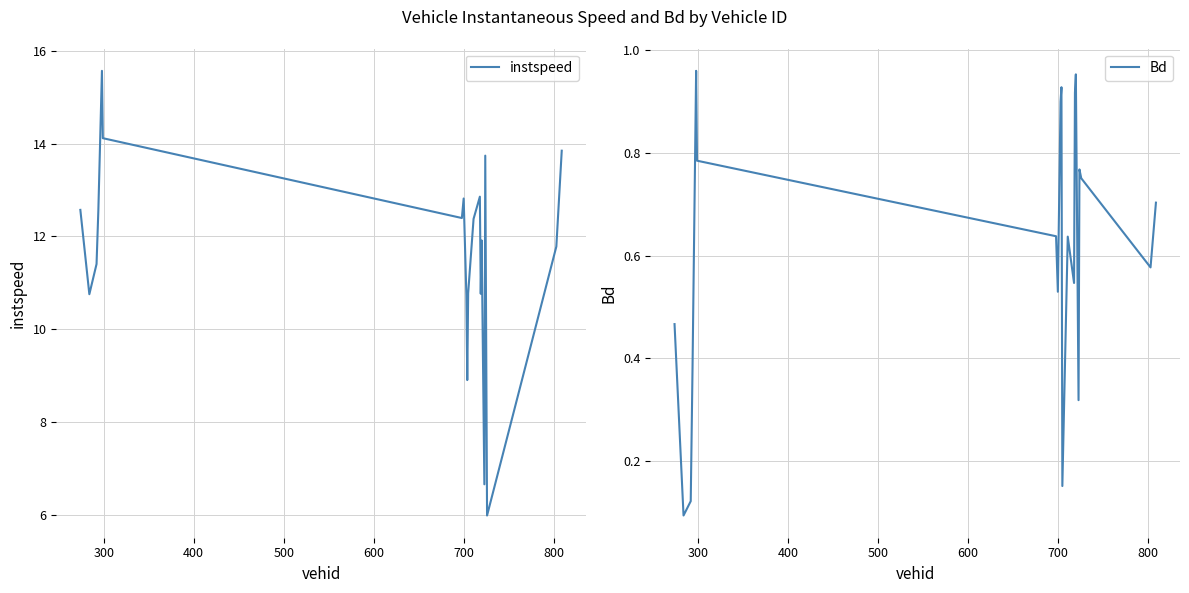

How many categories are shown in the chart?

20